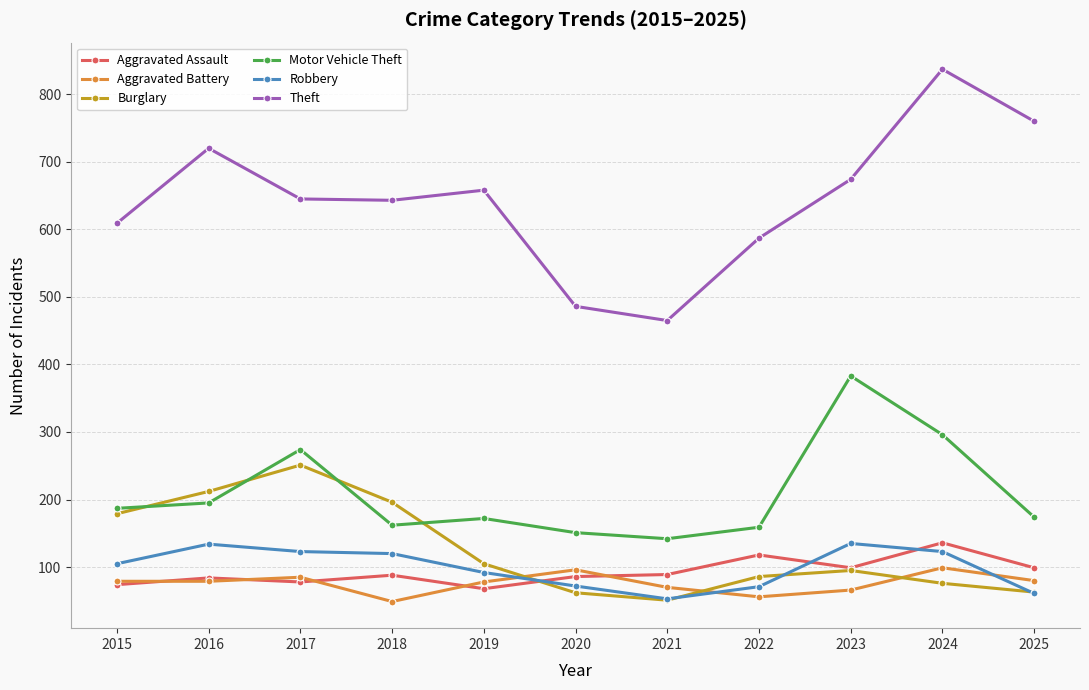

In Theft, how many points are lower than both neighbors (excluding endpoints)?

2